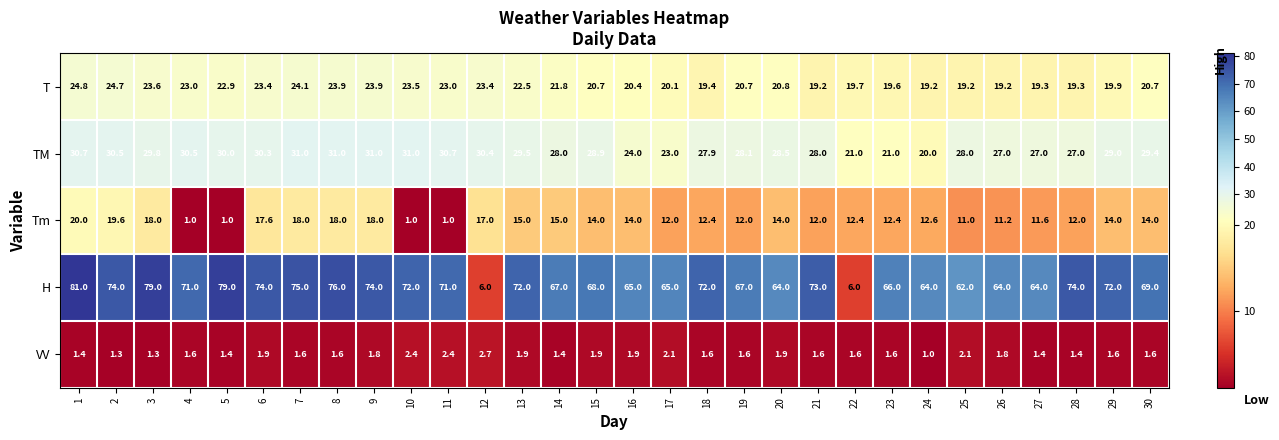

What is the sum of all VV values?

51.4